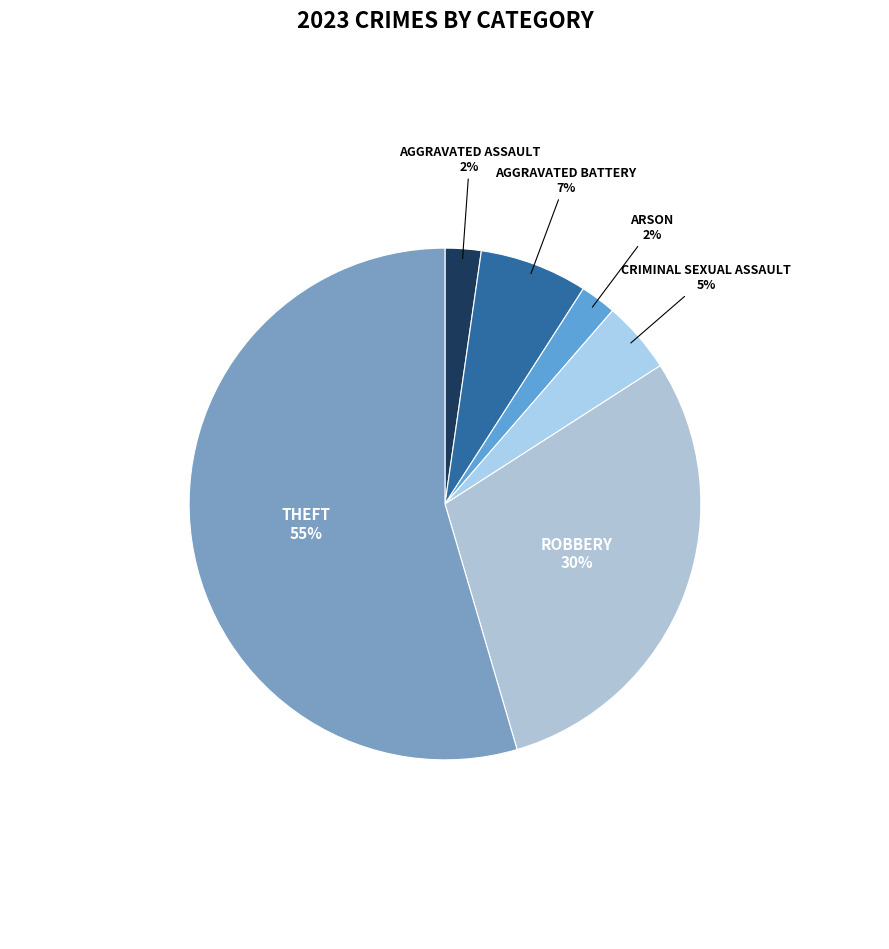

Count the number of slices in the pie.

6